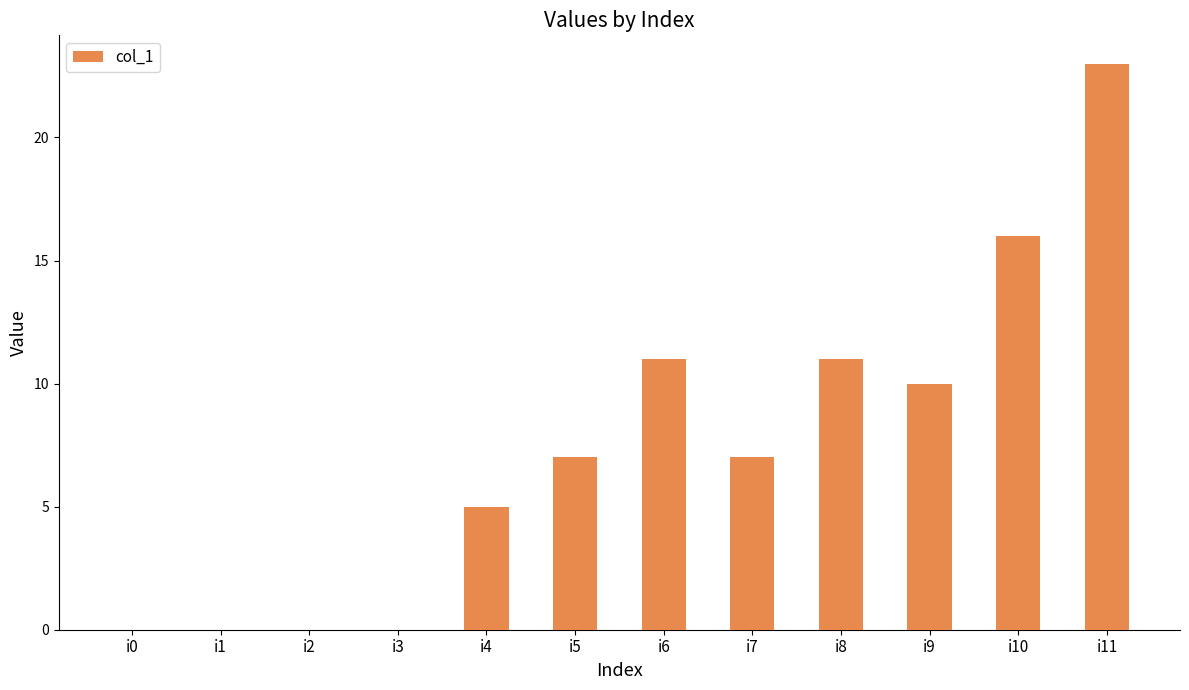

The value at i3 is 12. True or false?

False